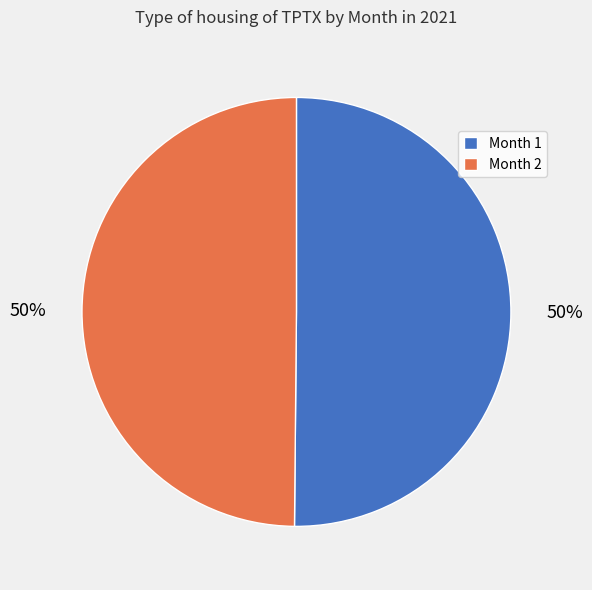

The Month 1 slice represents 50% of the pie. True or false?

True